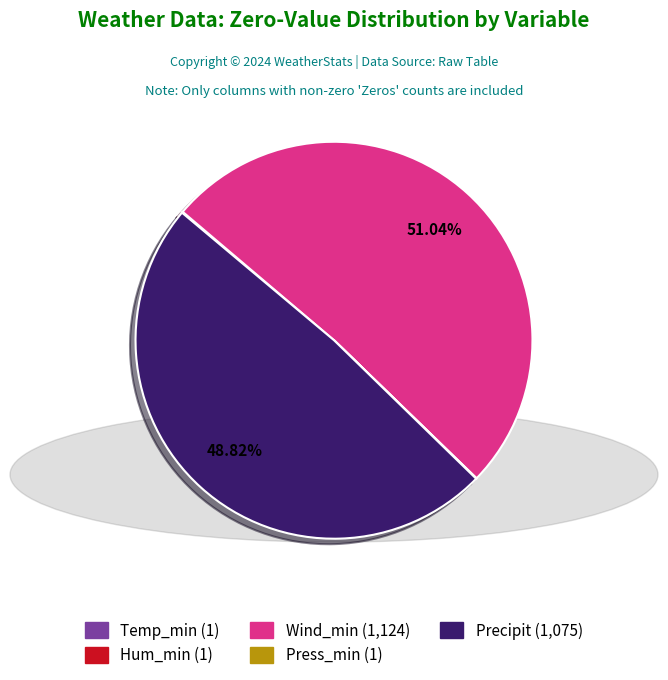

Which category has the biggest portion of the pie?

Wind_min